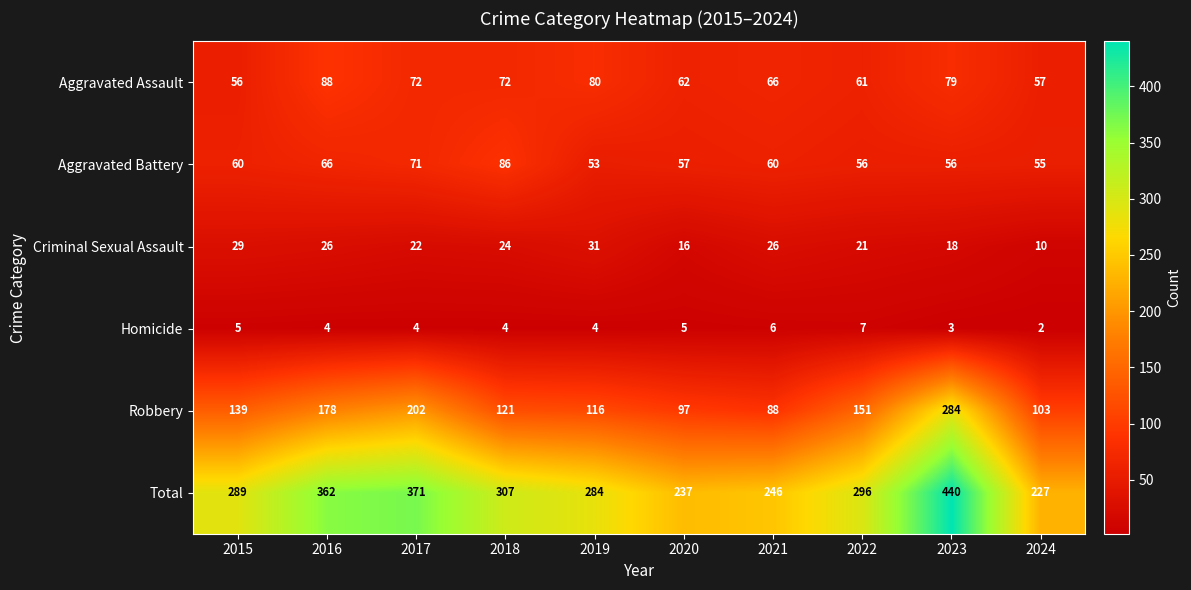

At 2020, list the series in order from smallest to largest.

Homicide, Criminal Sexual Assault, Aggravated Battery, Aggravated Assault, Robbery, Total